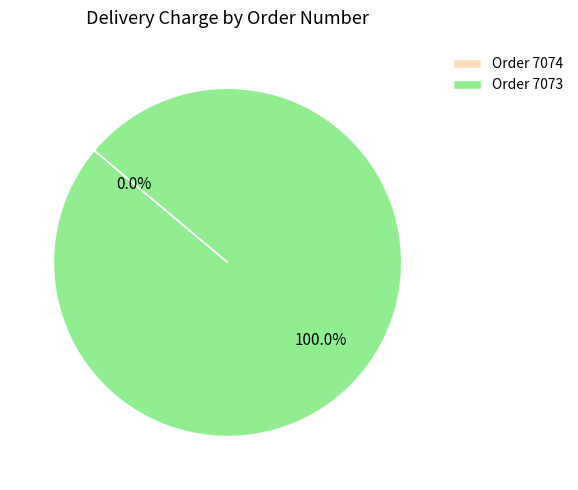

Is there a majority slice in this chart?

Yes